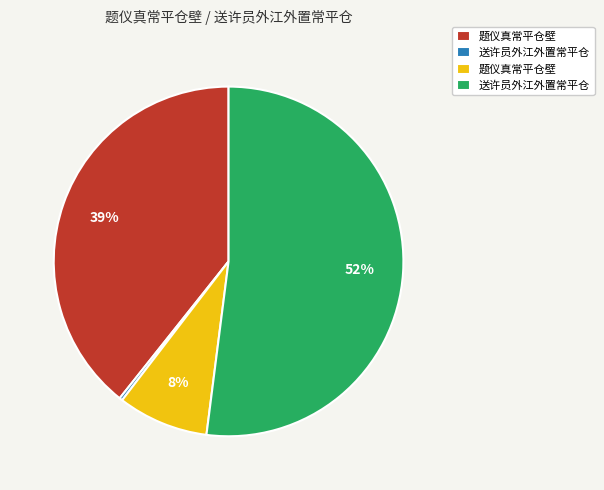

To the nearest percent, what is the average slice percentage?

25%